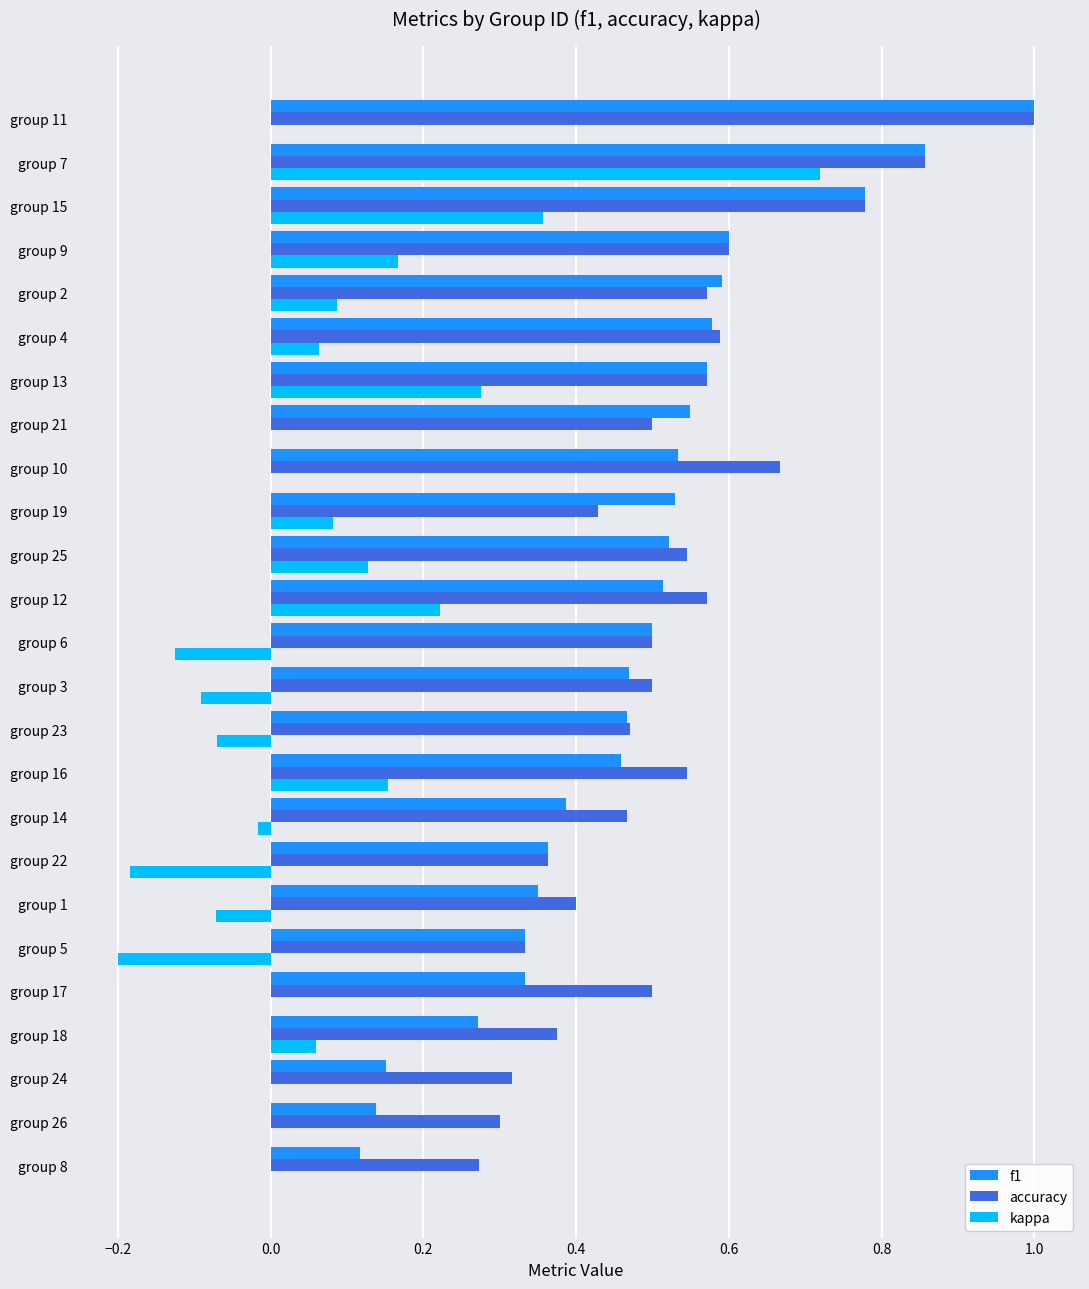

What are all the series names shown in the legend?

f1, accuracy, kappa